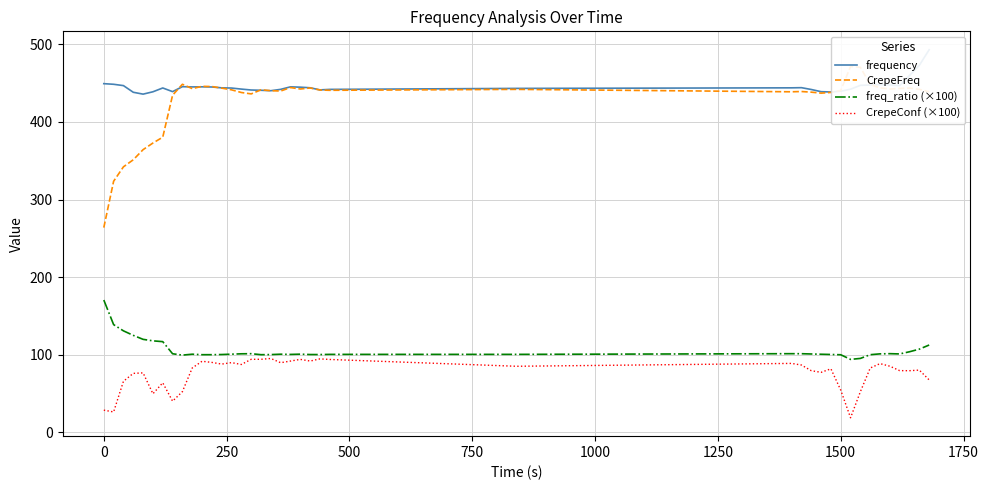

How many values in the freq_ratio (×100) series exceed 100?

31